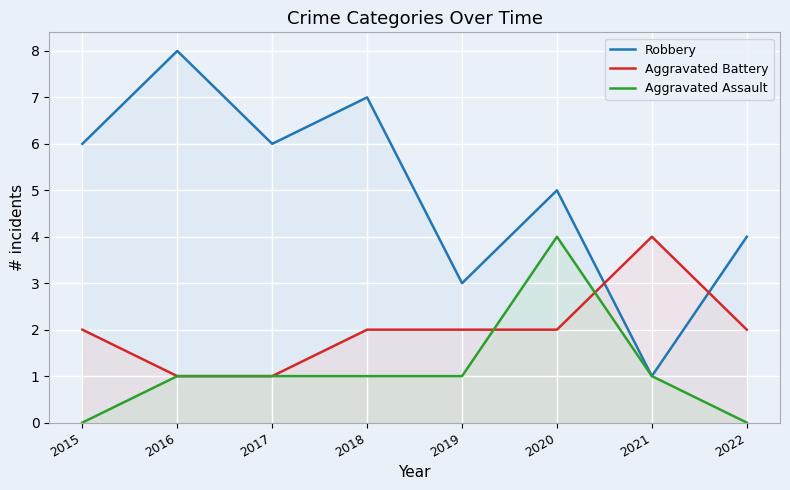

Which series has the widest spread of values?

Robbery